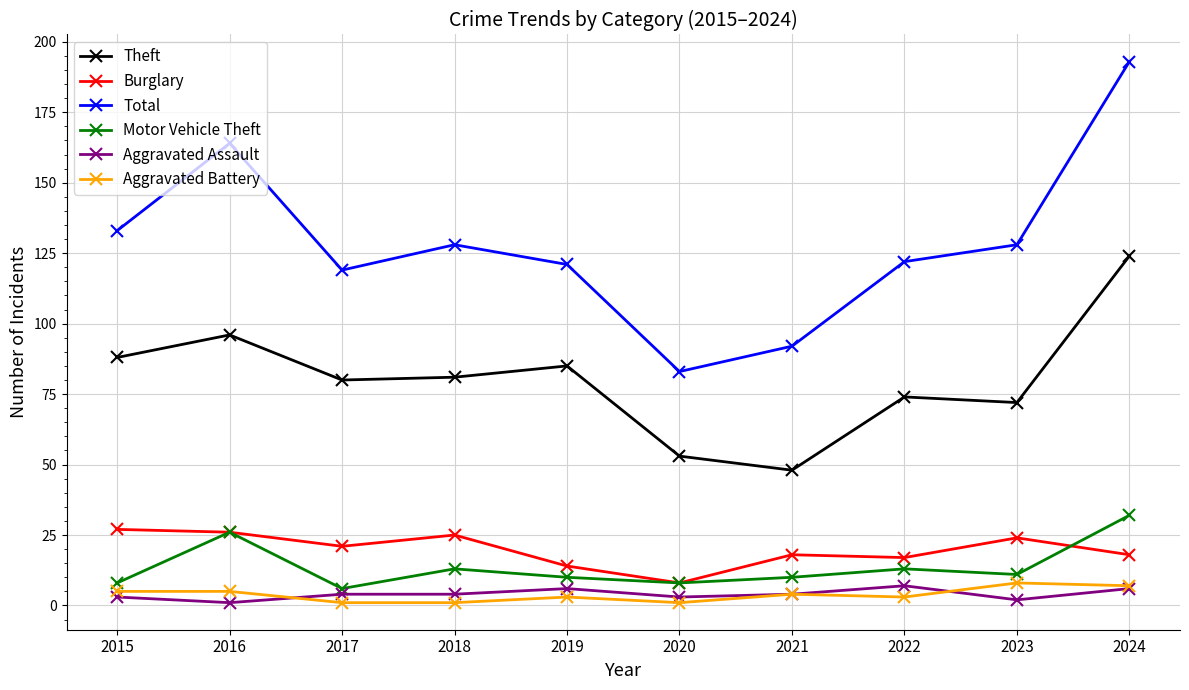

How many distinct data groups are displayed?

6